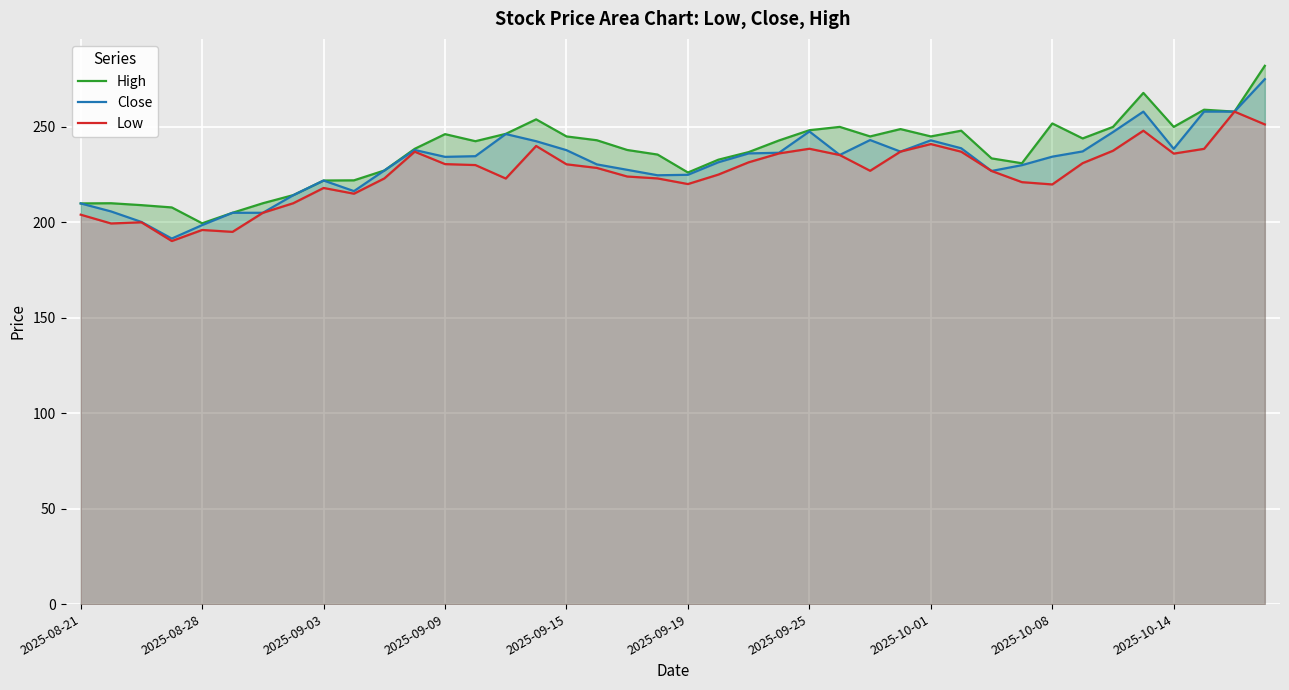

What is the difference between the highest and lowest values at 15?

13.9